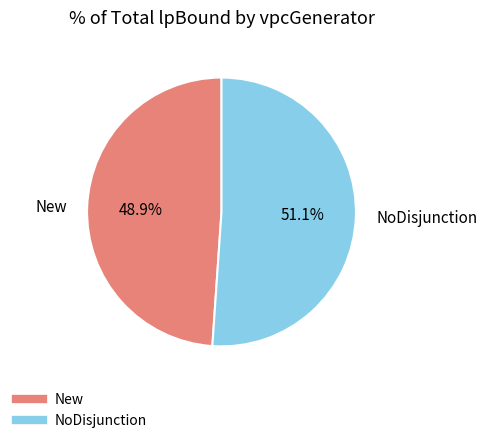

How many slices are in this pie chart?

2